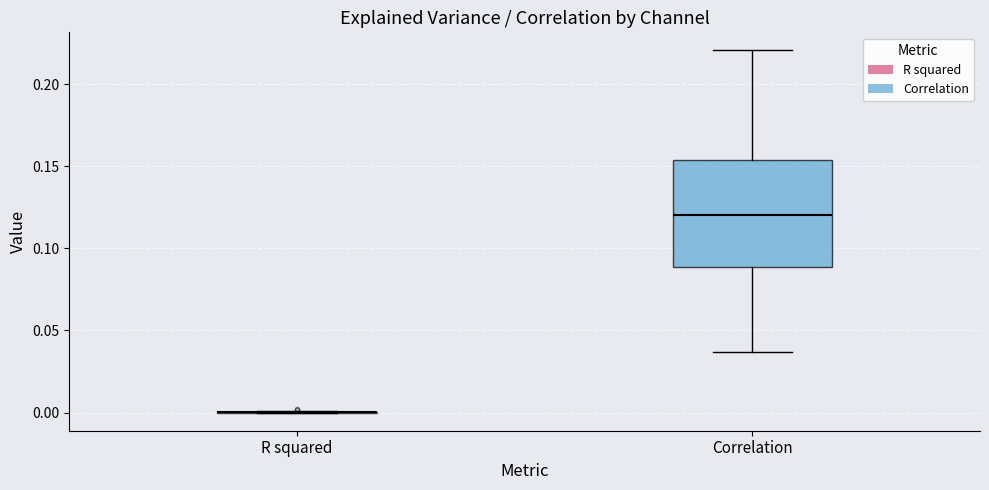

Reading left to right, transcribe this box plot: for each box, give where its median line is, the range the box spans, and where its two whiskers end, as read against the y-axis. The values are not printed on the chart, so give them approximately, as read against the axis.

R squared: box collapsed to a line at 0.000, whiskers 0.000 to 0.000
Correlation: median 0.120, box 0.090 to 0.155, whiskers 0.035 to 0.220